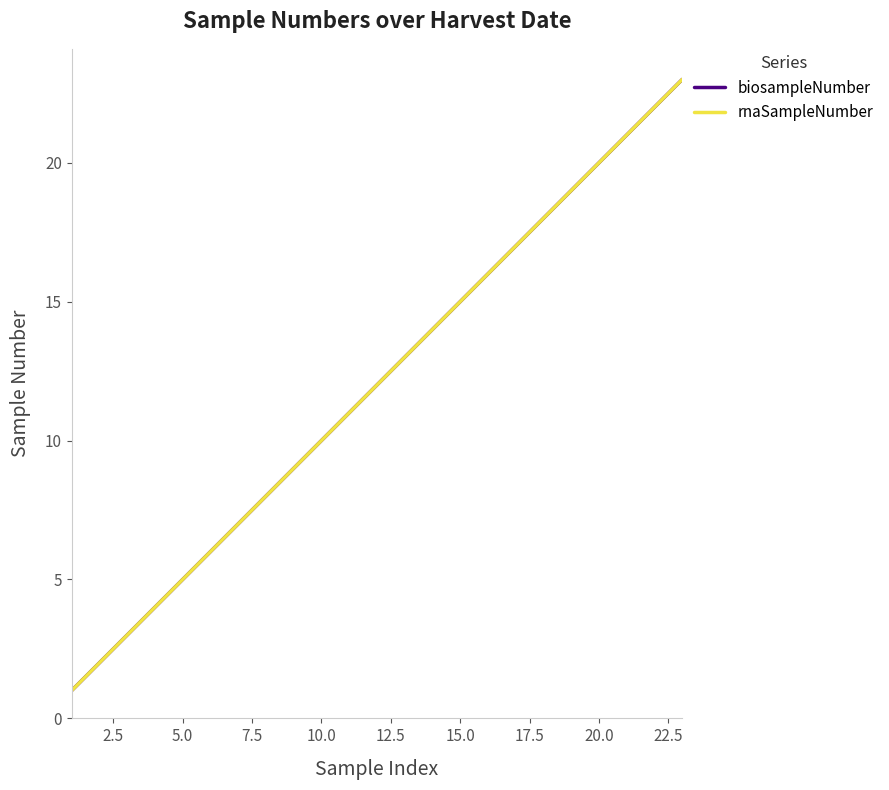

Is this an area chart (filled region under the line)?

No